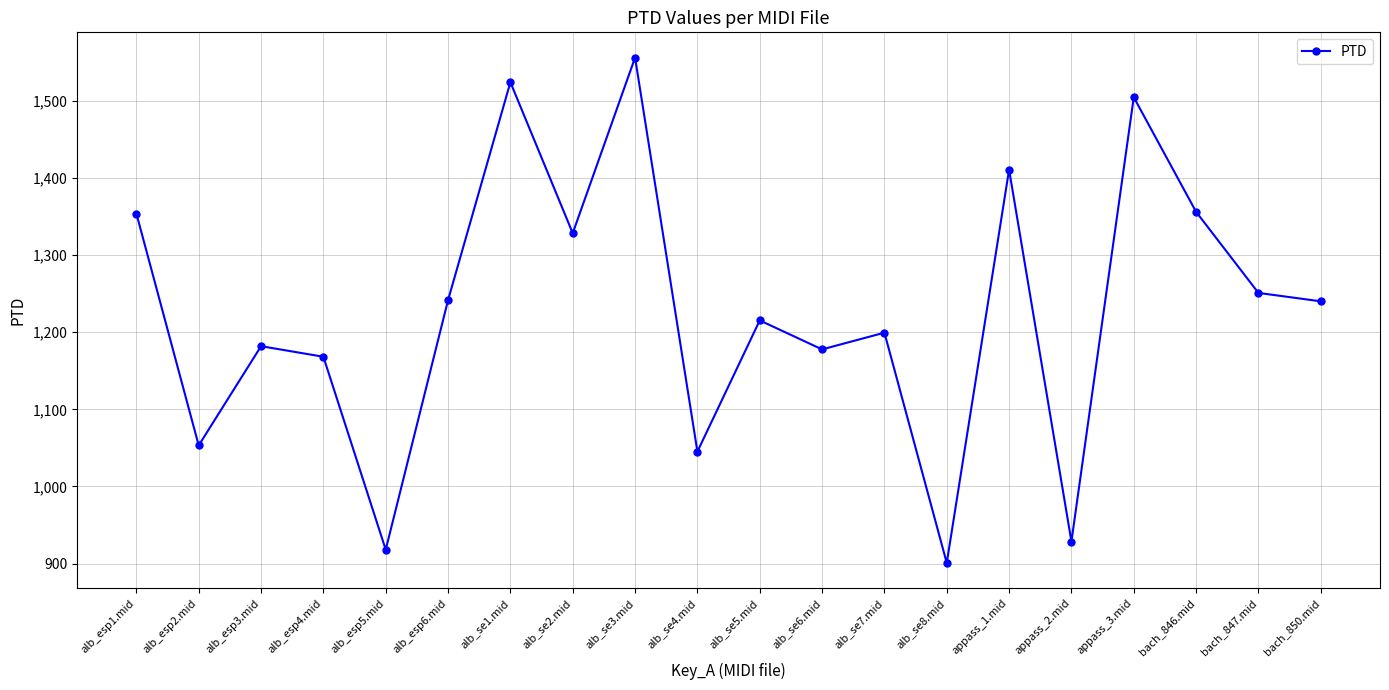

What is the difference between the values at alb_se3.mid and alb_esp5.mid?

638.3